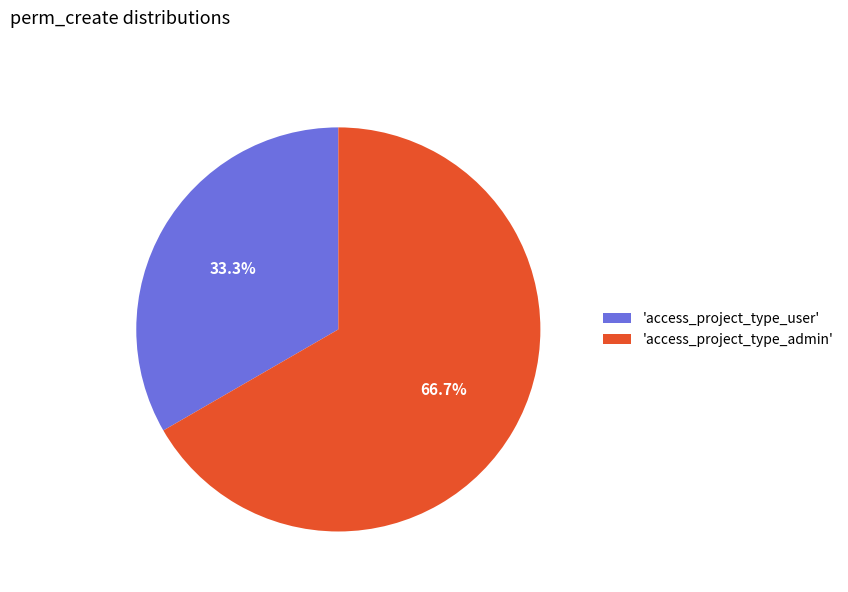

Which slice is the largest?

'access_project_type_admin'